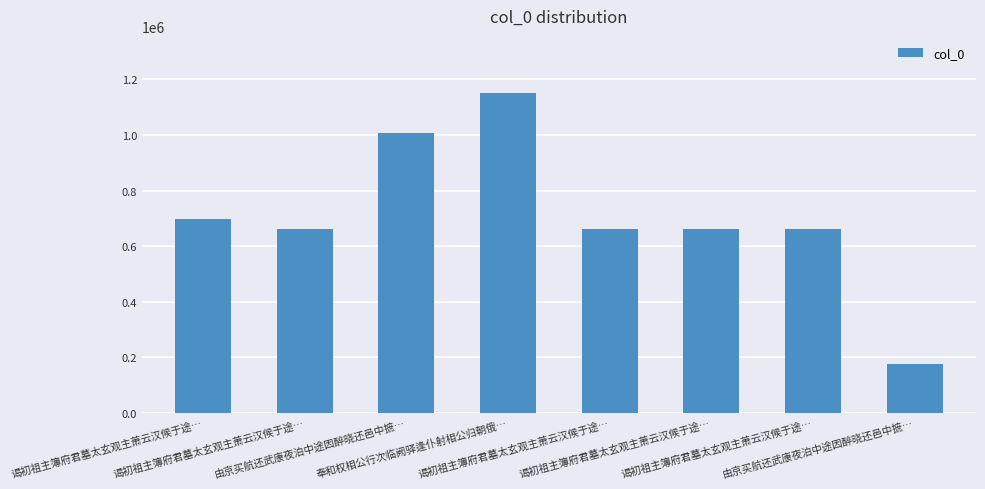

What is the label of the 4th bar from the left?

奉和权相公行次临阙驿逢仆射相公归朝俄…